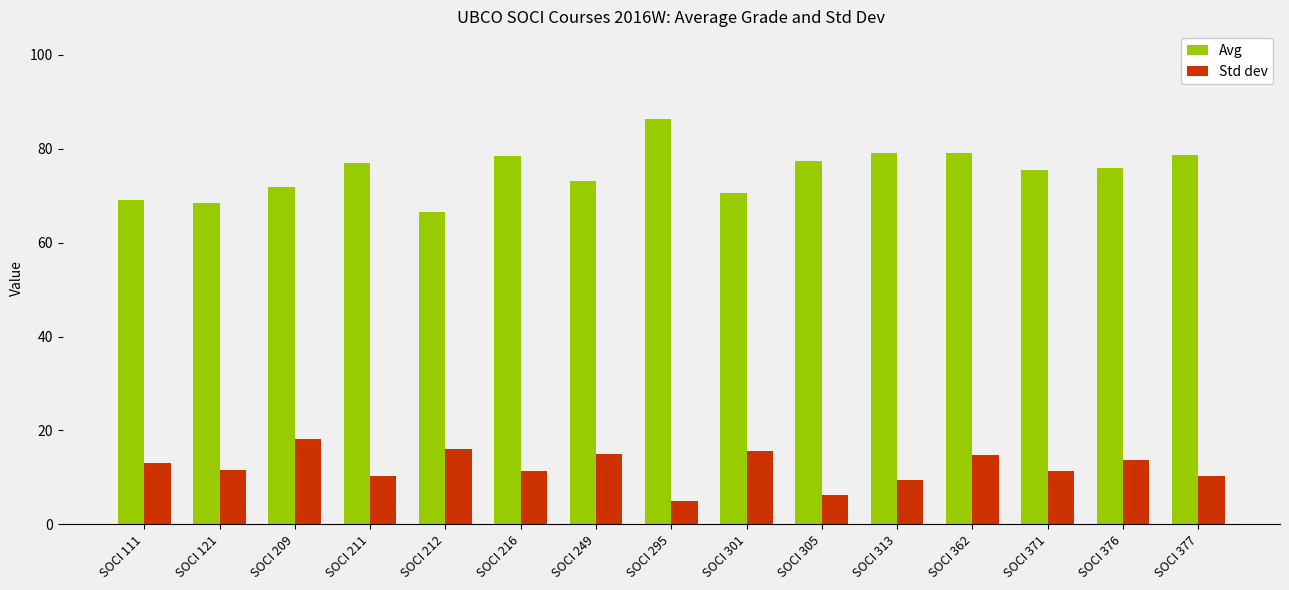

What is the maximum value shown in the chart?

86.4